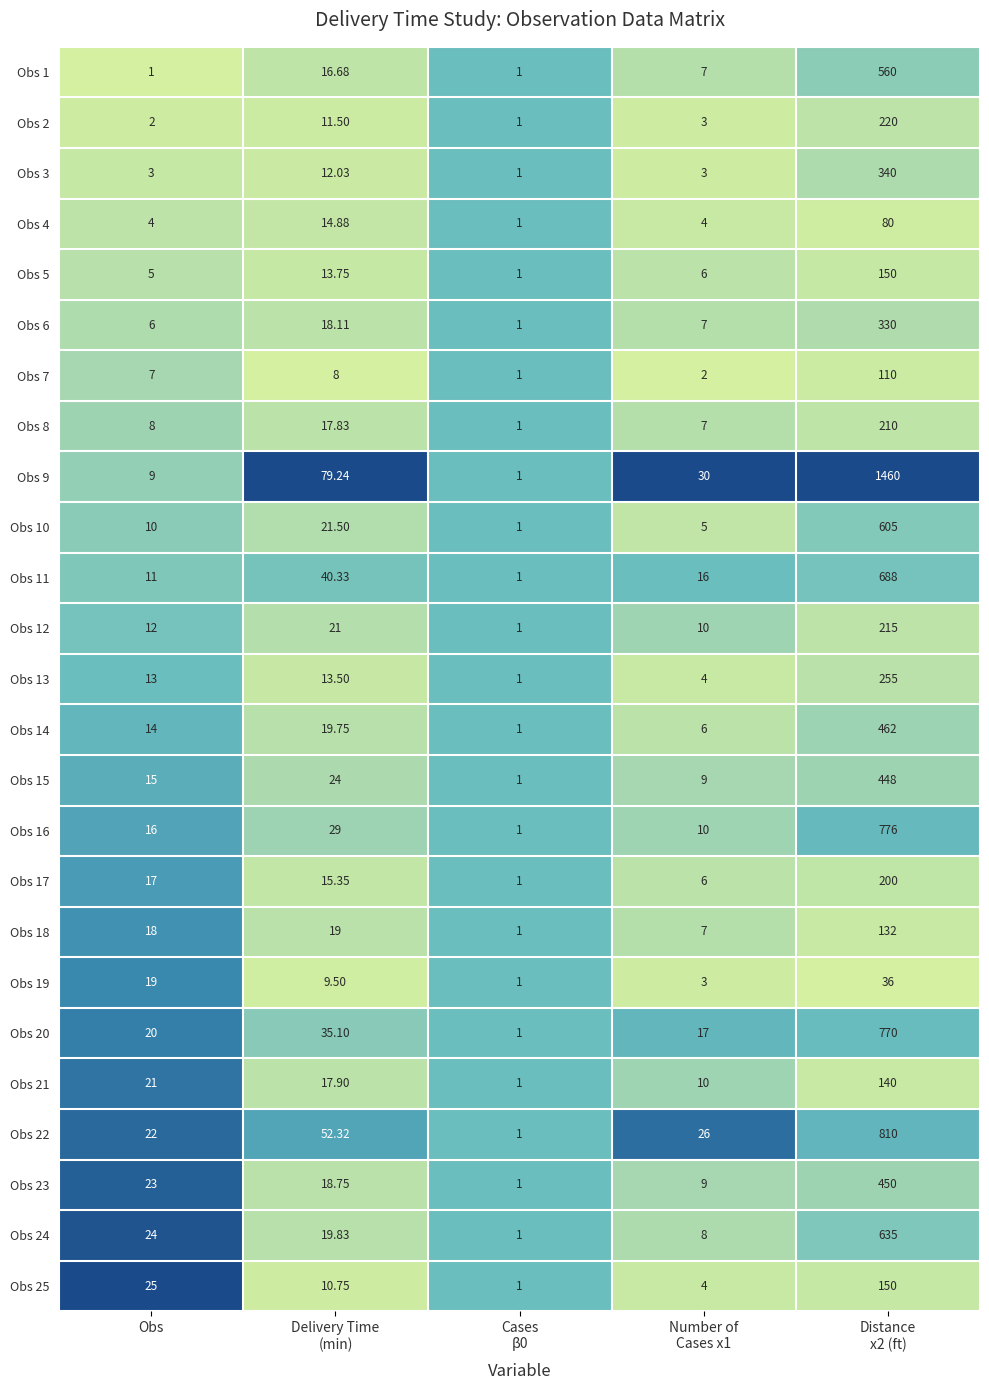

Where is Obs 17 nearest to the value 100?

Obs